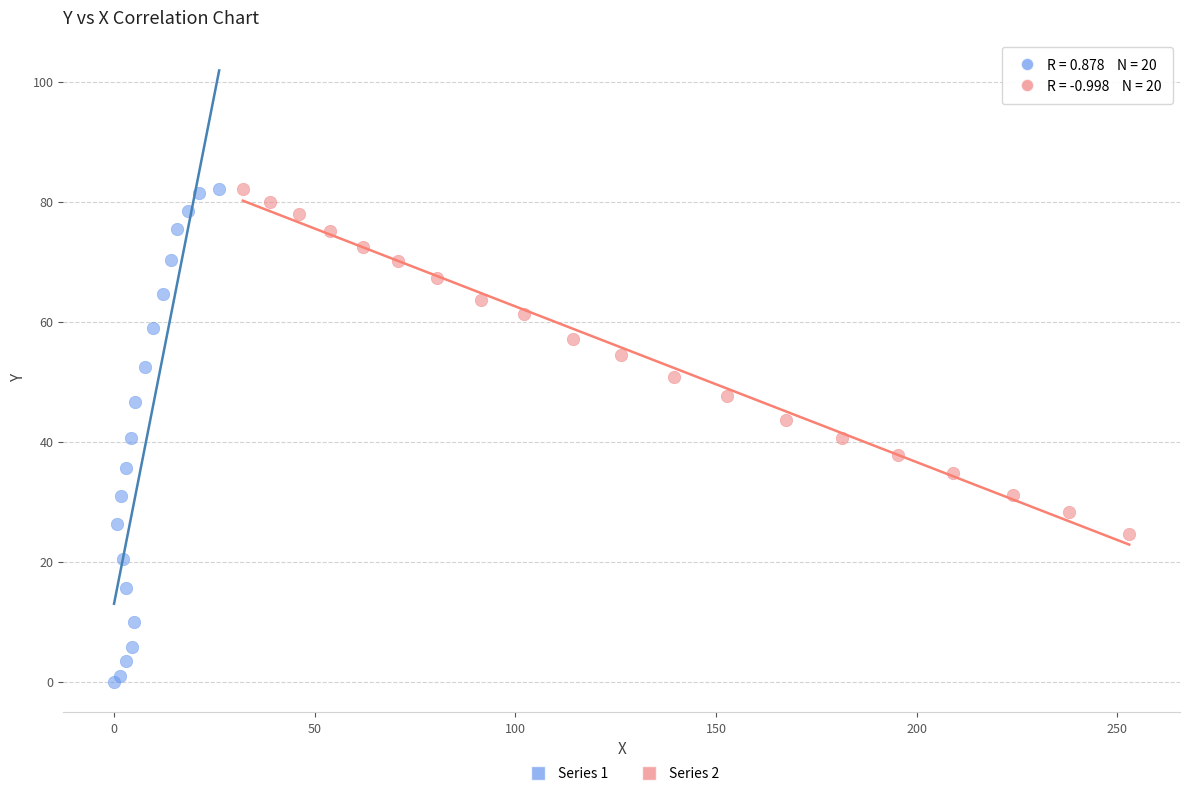

Which series reaches the minimum Y coordinate?

Series 1